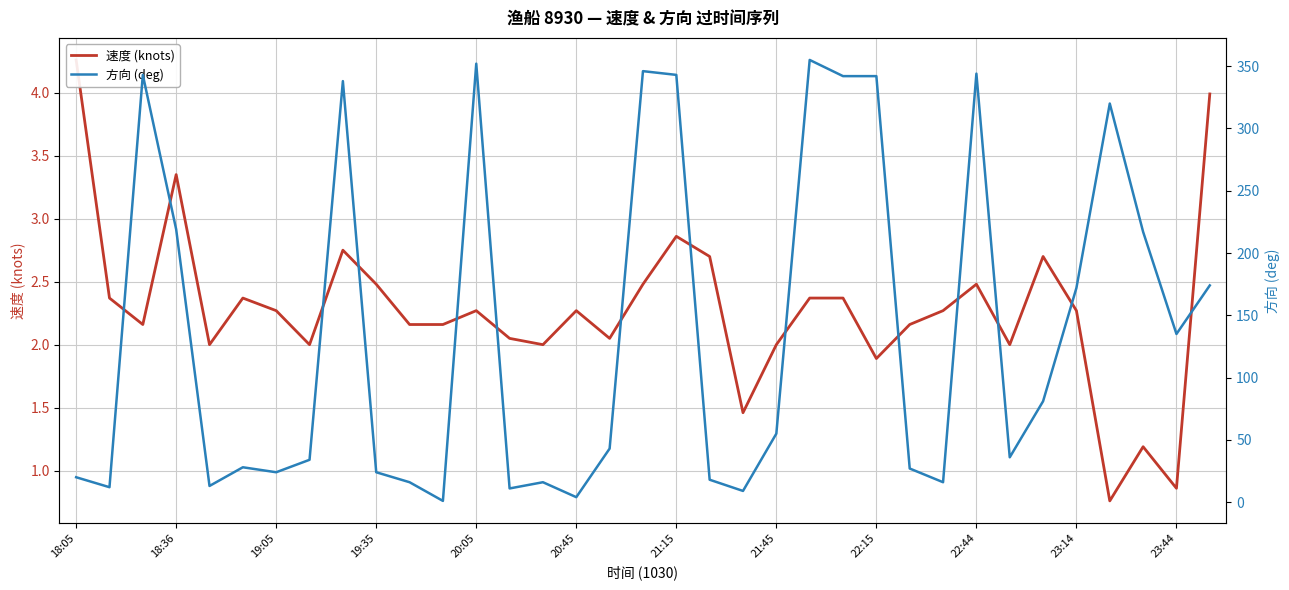

Is it true that 速度 (knots) equals 2.3 at 20:45?

True